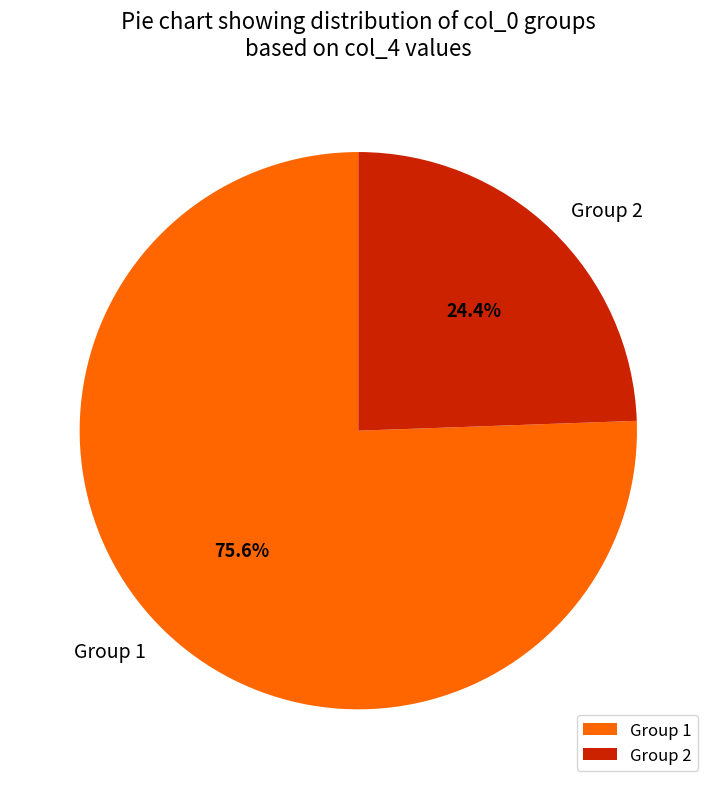

Combined, what portion of the pie is Group 2 and Group 1?

100.0%